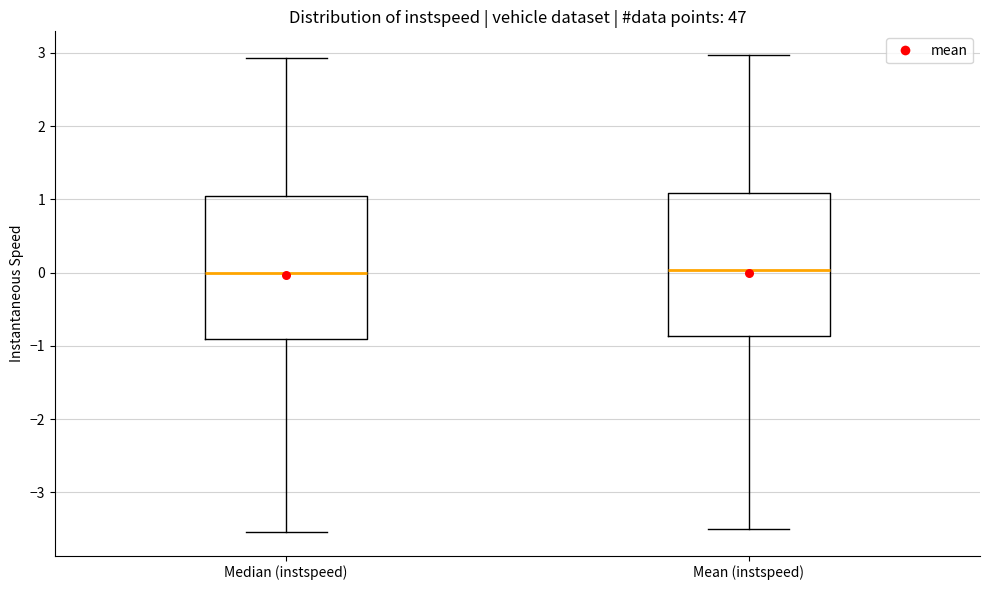

Reading left to right, transcribe this box plot: for each box, give where its median line is, the range the box spans, and where its two whiskers end, as read against the y-axis. The values are not printed on the chart, so give them approximately, as read against the axis.

Median (instspeed): median 0.0, box -0.9 to 1.0, whiskers -3.5 to 2.9
Mean (instspeed): median 0.0, box -0.9 to 1.1, whiskers -3.5 to 3.0